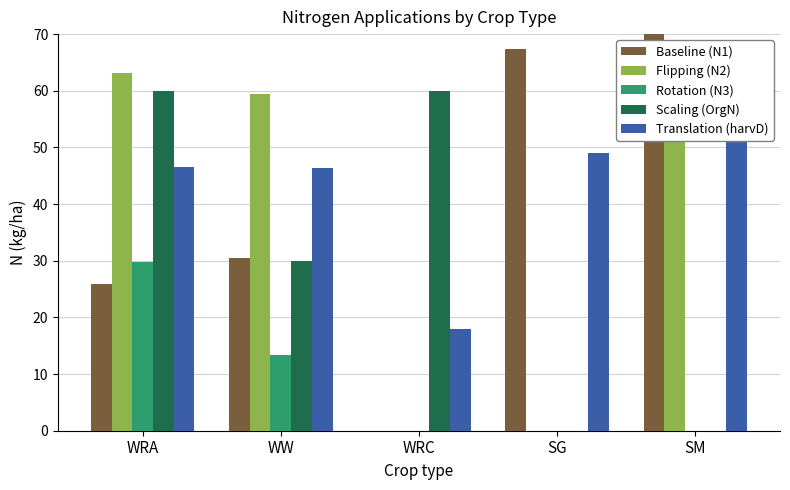

At which label does Translation (harvD) reach its minimum?

WRC